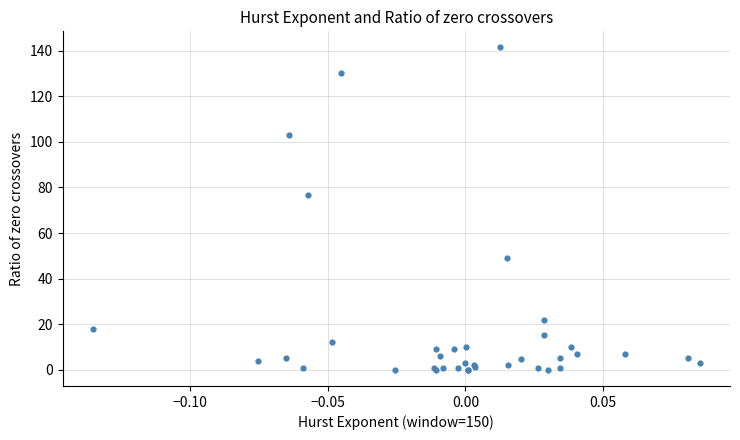

What Y value in the scatter plot is closest to 70?

76.7